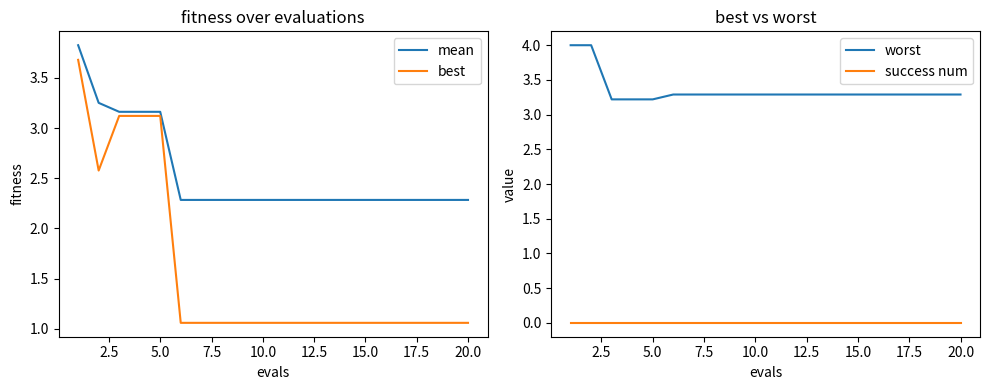

At how many categories does at least one series exceed 0?

20